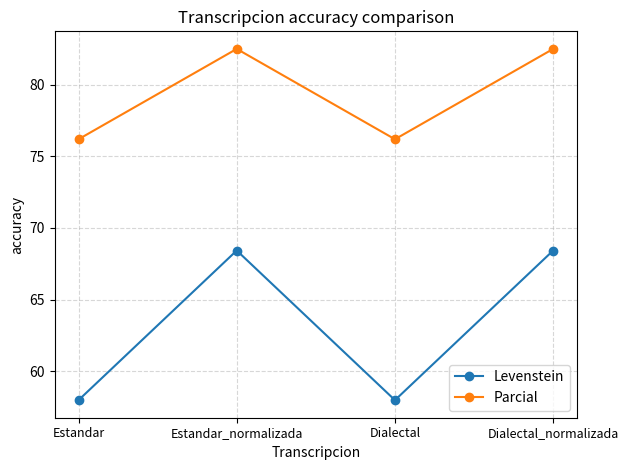

Reading left to right, list all the values displayed in this chart.

Levenstein: 58.0	68.4	58.0	68.4
Parcial: 76.2	82.5	76.2	82.5